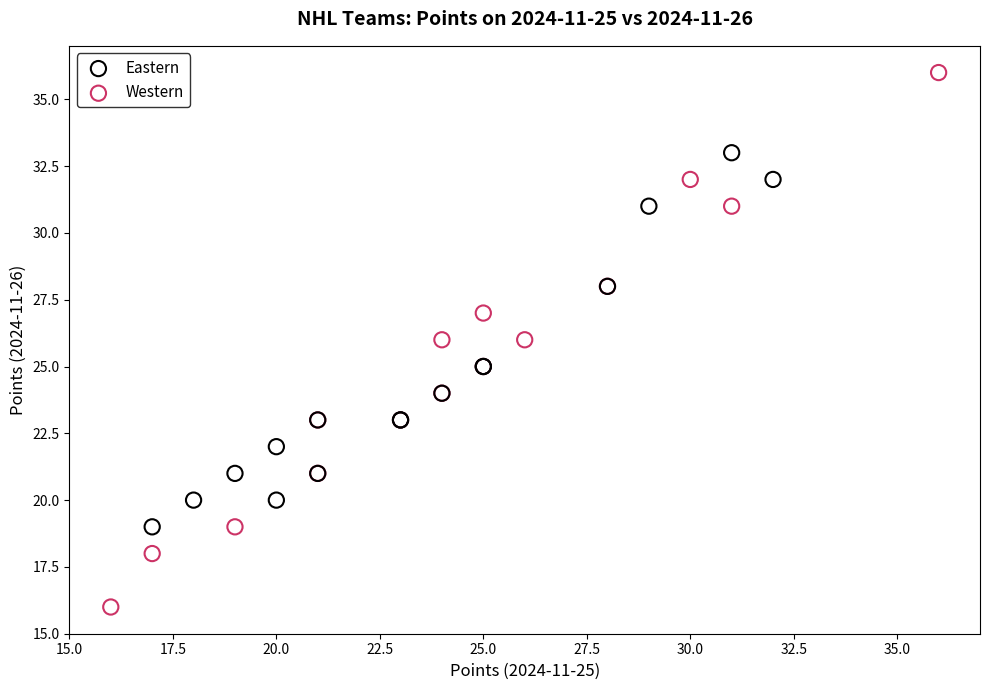

Which series reaches the minimum Y coordinate?

Western